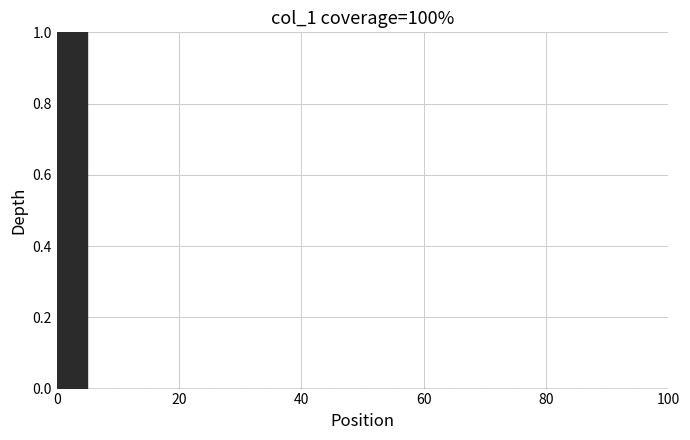

Read against the x-axis, roughly where is the centre of the tallest bar?

2